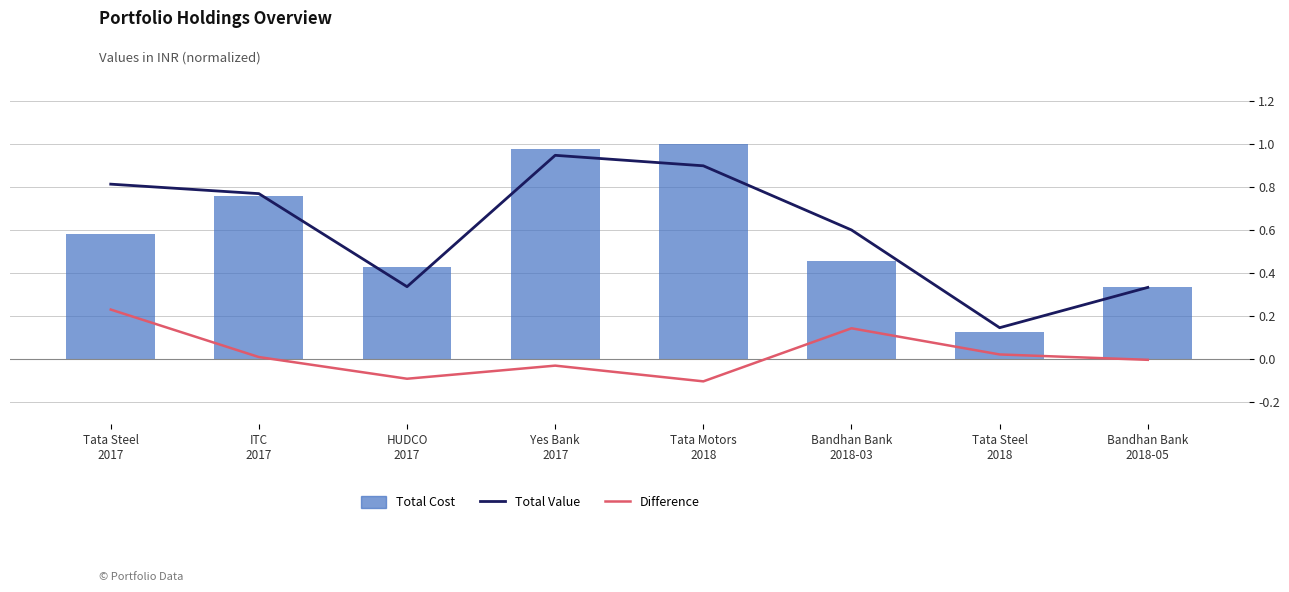

True or false: Difference has a value of -0.0 at Yes Bank
2017.

True